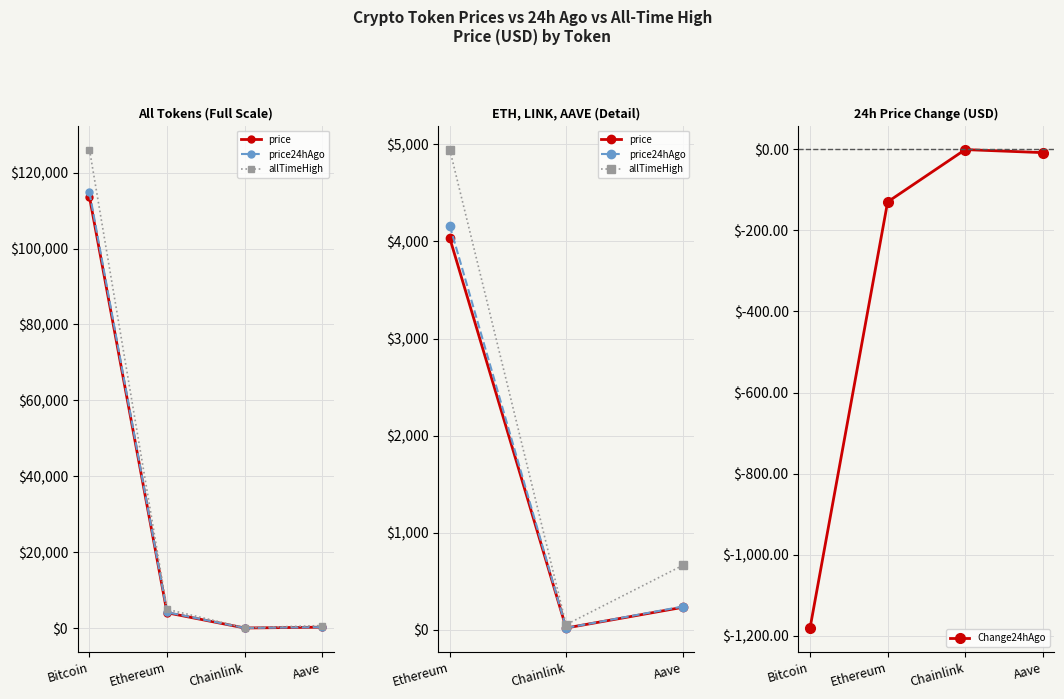

True or false: price and price24hAgo intersect in this chart.

False